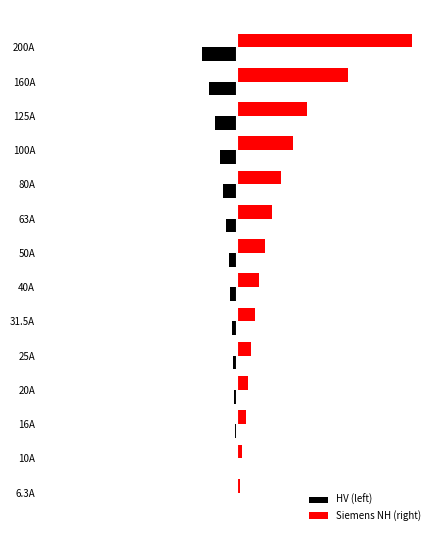

Reading left to right, list all the values displayed in this chart.

HV (left): -1.3	-2.0	-3.2	-4.0	-5.0	-6.3	-8.0	-10.0	-12.6	-16.0	-20.0	-25.0	-32.0	-40.0
Siemens NH (right): 3.2	5.0	10.0	12.6	16.0	20.0	25.0	32.0	40.0	50.0	63.0	80.0	126.0	200.0